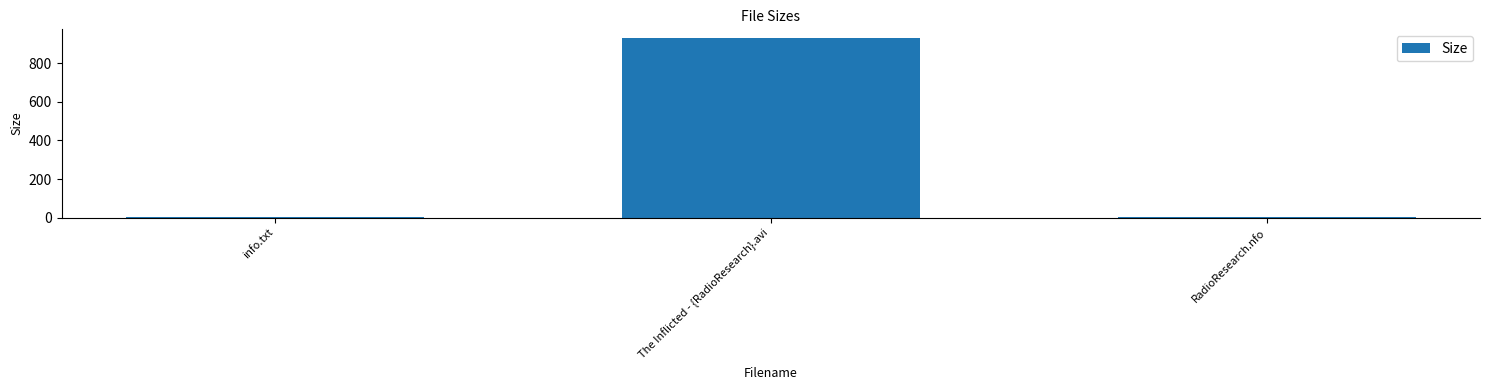

How many values exceed 4?

2